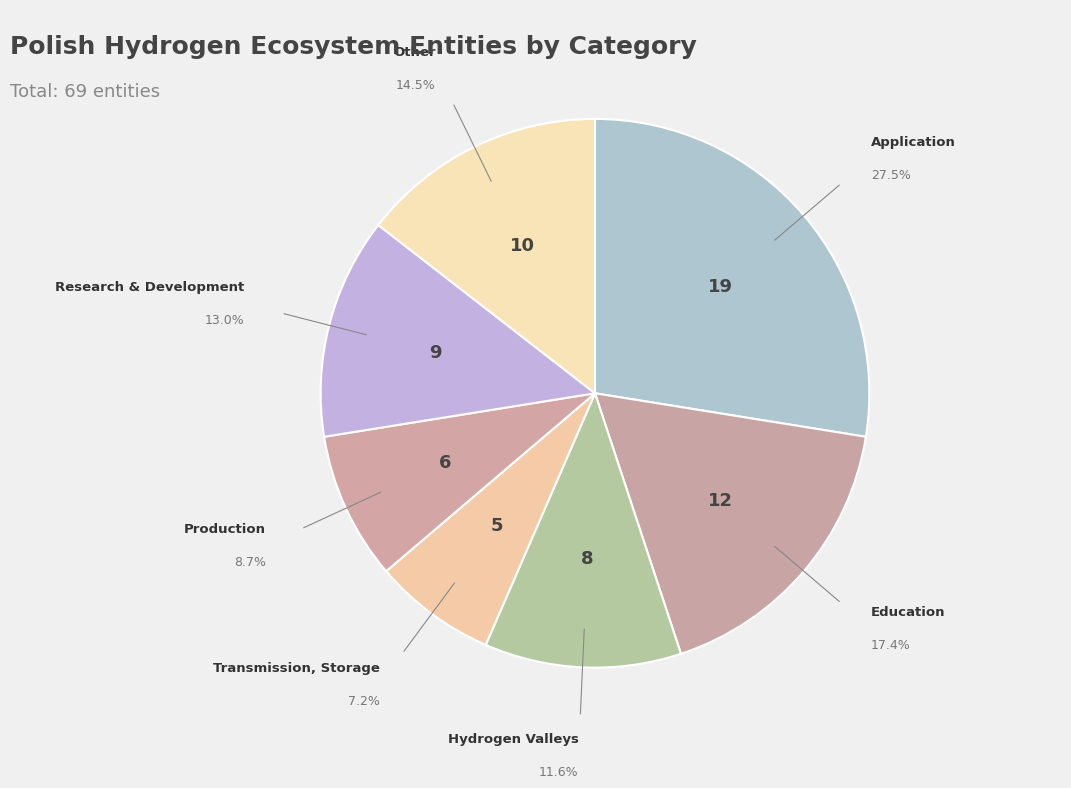

How many segments does this pie chart have?

7